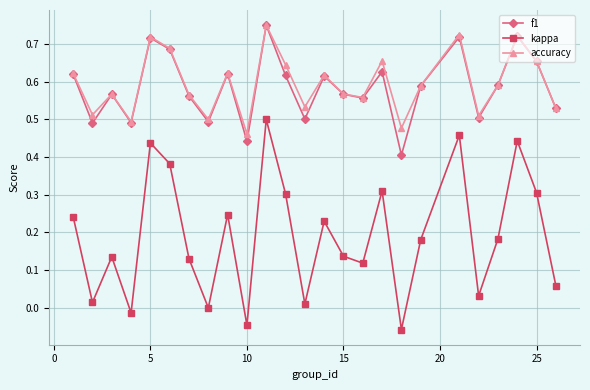

True or false: accuracy and kappa intersect in this chart.

False